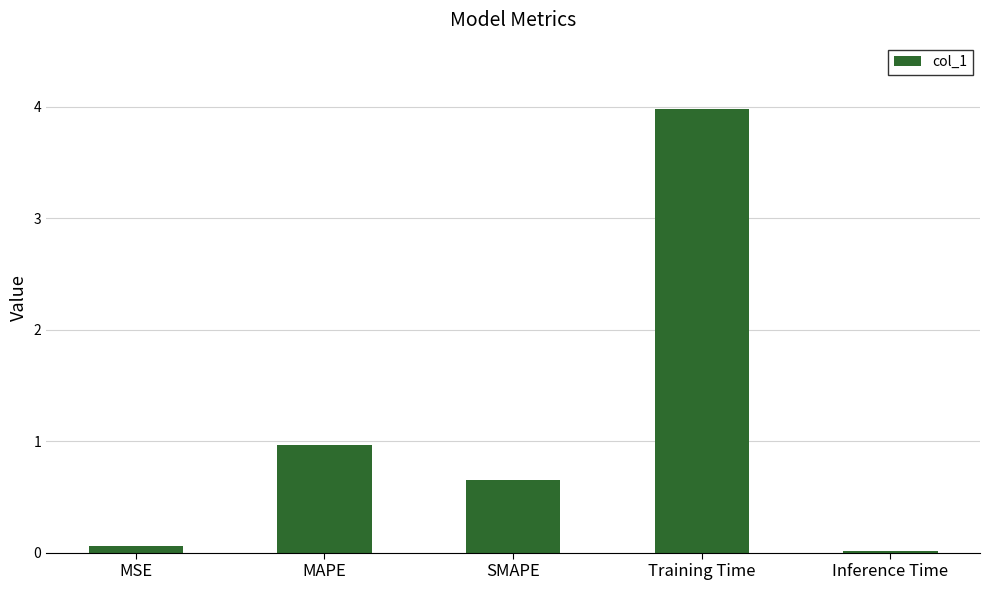

What is the label of the 5th bar from the left?

Inference Time